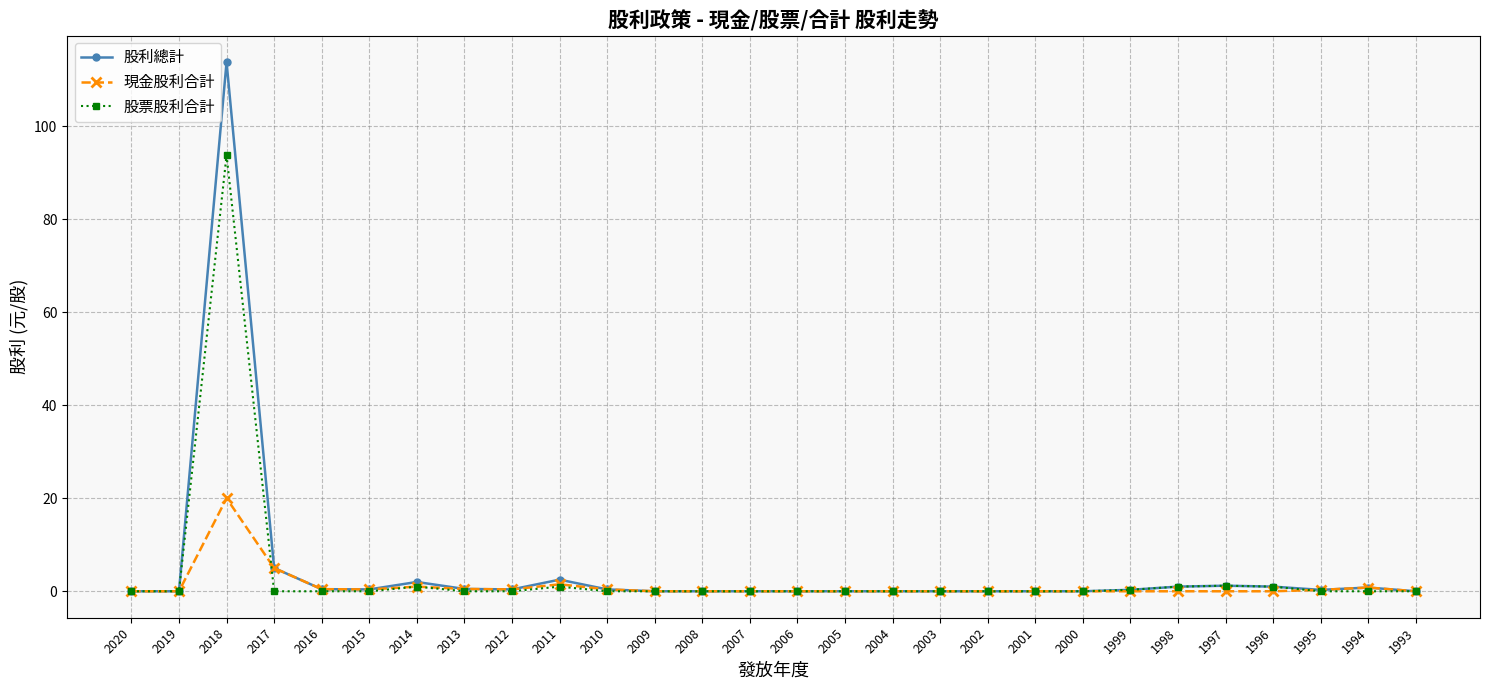

How many categories are shown in the chart?

28